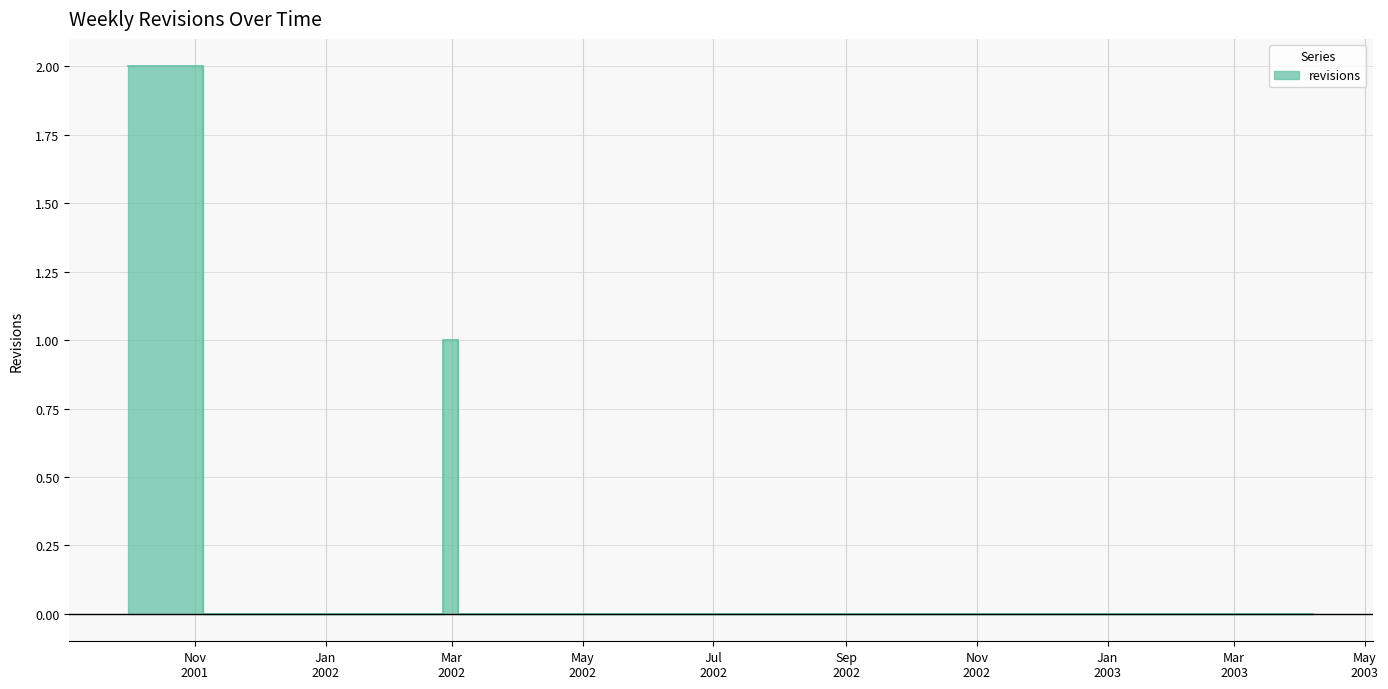

Which label corresponds to the smallest value in the chart?

2001-11-05